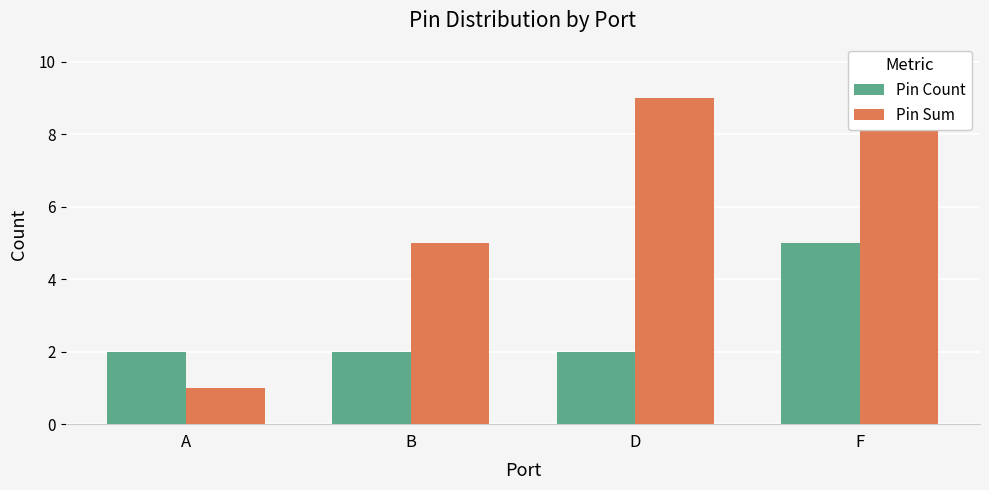

The value of Pin Count at A is 2. True or false?

True